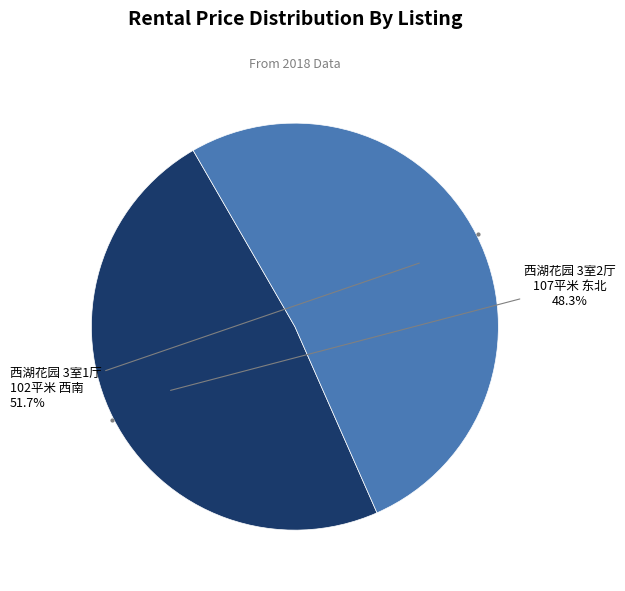

How many segments does this pie chart have?

2